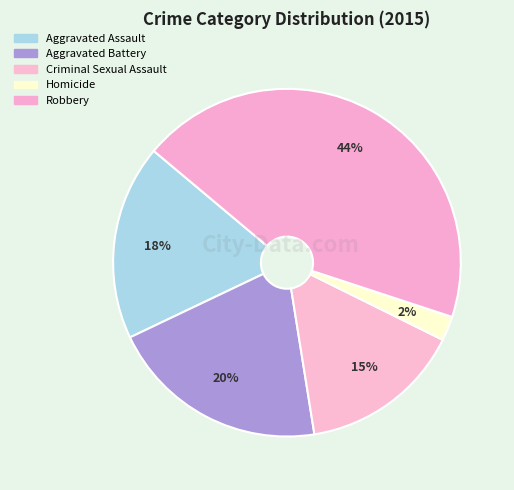

What is the total percentage of Aggravated Assault and Homicide?

20.5%